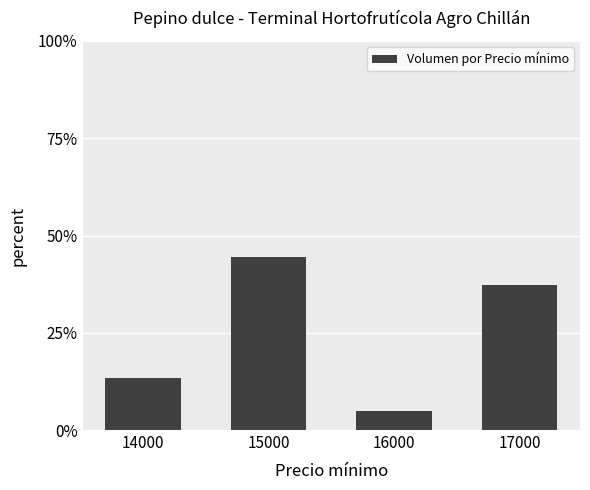

Rank the categories by value from highest to lowest.

15000, 17000, 14000, 16000